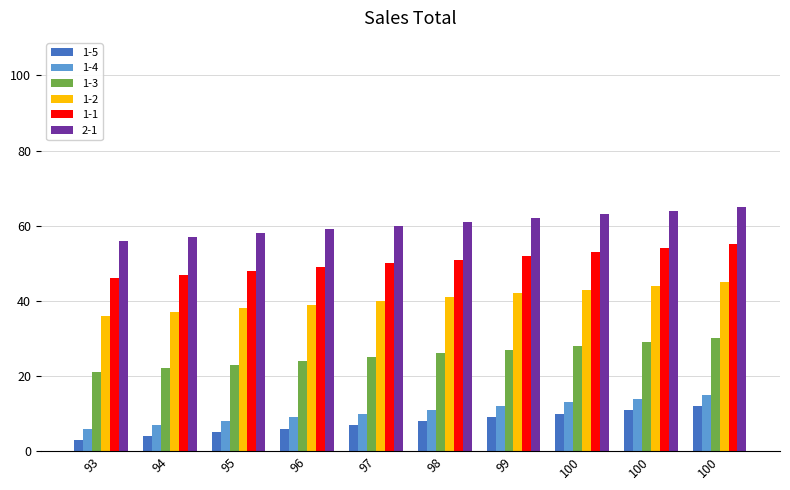

How many bars are there in total?

60